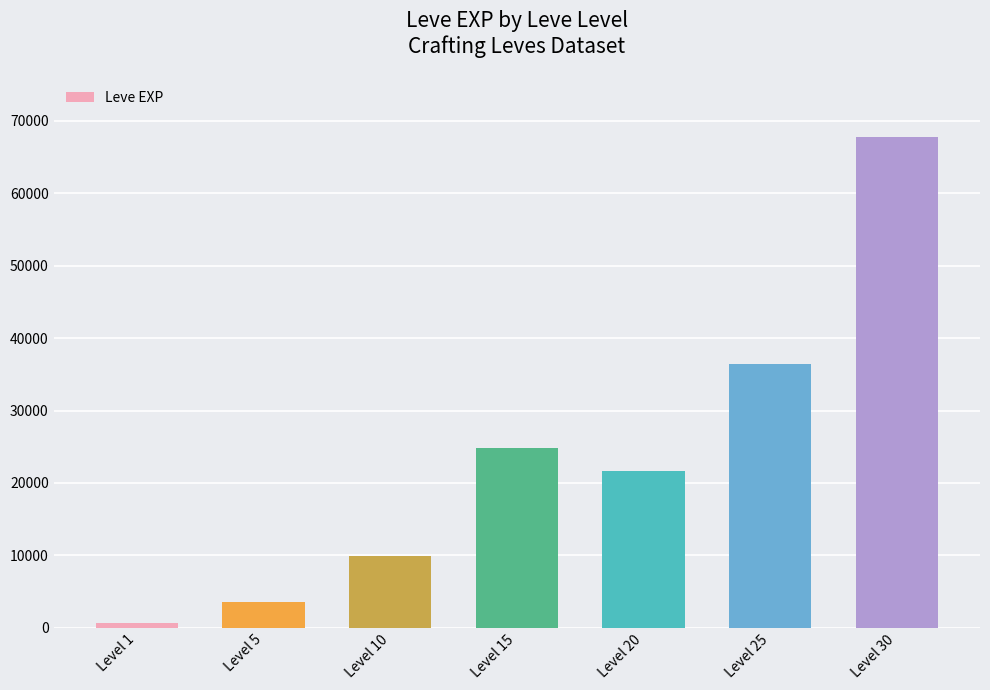

List the labels in order of value, smallest first.

Level 1, Level 5, Level 10, Level 20, Level 15, Level 25, Level 30